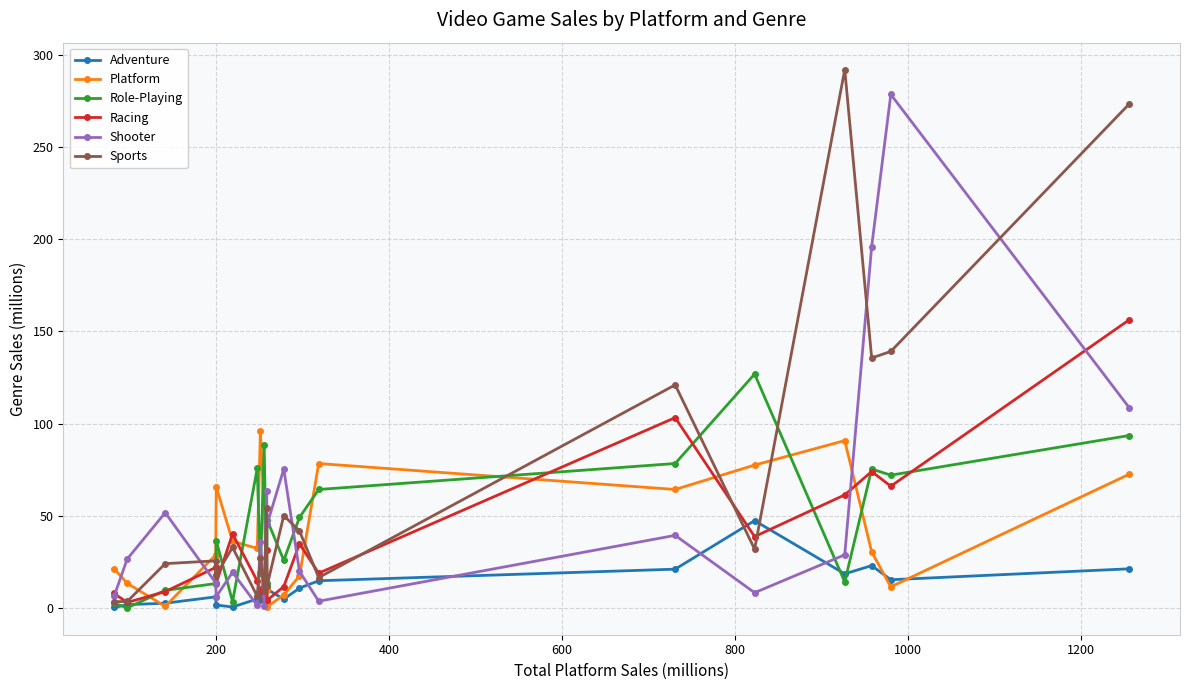

Which series has the largest range (max minus min)?

Sports